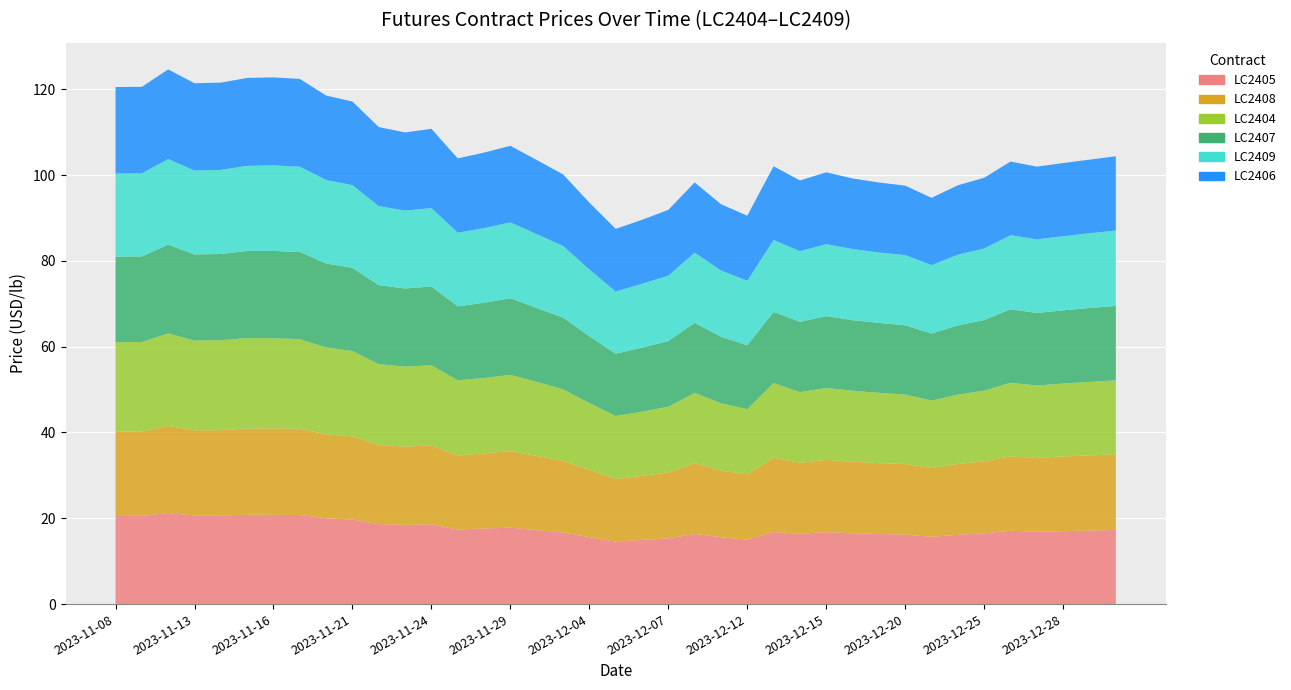

Reading left to right, what are all the values shown in this chart?

LC2405: 20.5	20.6	21.2	20.7	20.7	20.8	20.8	20.8	20.0	19.7	18.7	18.5	18.6	17.4	17.6	17.8	17.2	16.7	15.6	14.6	15.0	15.3	16.4	15.6	15.0	16.8	16.4	16.8	16.5	16.3	16.2	15.7	16.2	16.5	17.1	16.9	17.0	17.1	17.3
LC2408: 19.7	19.7	20.3	19.8	19.9	20.1	20.1	20.1	19.6	19.4	18.4	18.3	18.4	17.3	17.5	17.8	17.3	16.7	15.7	14.6	14.9	15.4	16.5	15.5	15.2	17.3	16.5	16.8	16.7	16.5	16.5	16.0	16.5	16.8	17.3	17.2	17.4	17.5	17.7
LC2404: 20.8	20.9	21.5	20.9	21.0	21.1	21.0	20.9	20.3	19.9	18.9	18.6	18.7	17.5	17.6	17.8	17.3	16.7	15.6	14.7	14.9	15.3	16.4	15.7	15.2	17.4	16.5	16.8	16.6	16.4	16.2	15.7	16.2	16.5	17.2	16.9	17.0	17.2	17.2
LC2407: 19.9	20.0	20.7	20.1	20.1	20.3	20.3	20.3	19.6	19.4	18.4	18.2	18.4	17.2	17.5	17.9	17.2	16.7	15.6	14.5	14.9	15.3	16.4	15.5	14.9	16.6	16.4	16.7	16.4	16.3	16.1	15.6	16.1	16.5	17.1	16.9	17.0	17.2	17.3
LC2409: 19.4	19.3	20.0	19.5	19.6	19.8	19.9	19.9	19.4	19.3	18.4	18.2	18.3	17.2	17.4	17.7	17.2	16.7	15.6	14.5	14.9	15.2	16.3	15.5	15.0	16.8	16.5	16.8	16.6	16.4	16.4	16.0	16.5	16.7	17.3	17.2	17.3	17.4	17.6
LC2406: 20.2	20.2	20.9	20.4	20.3	20.5	20.5	20.5	19.7	19.5	18.4	18.2	18.5	17.3	17.6	17.8	17.3	16.7	15.6	14.6	14.9	15.3	16.4	15.4	15.2	17.2	16.5	16.8	16.4	16.3	16.2	15.7	16.2	16.5	17.2	16.9	17.1	17.2	17.3